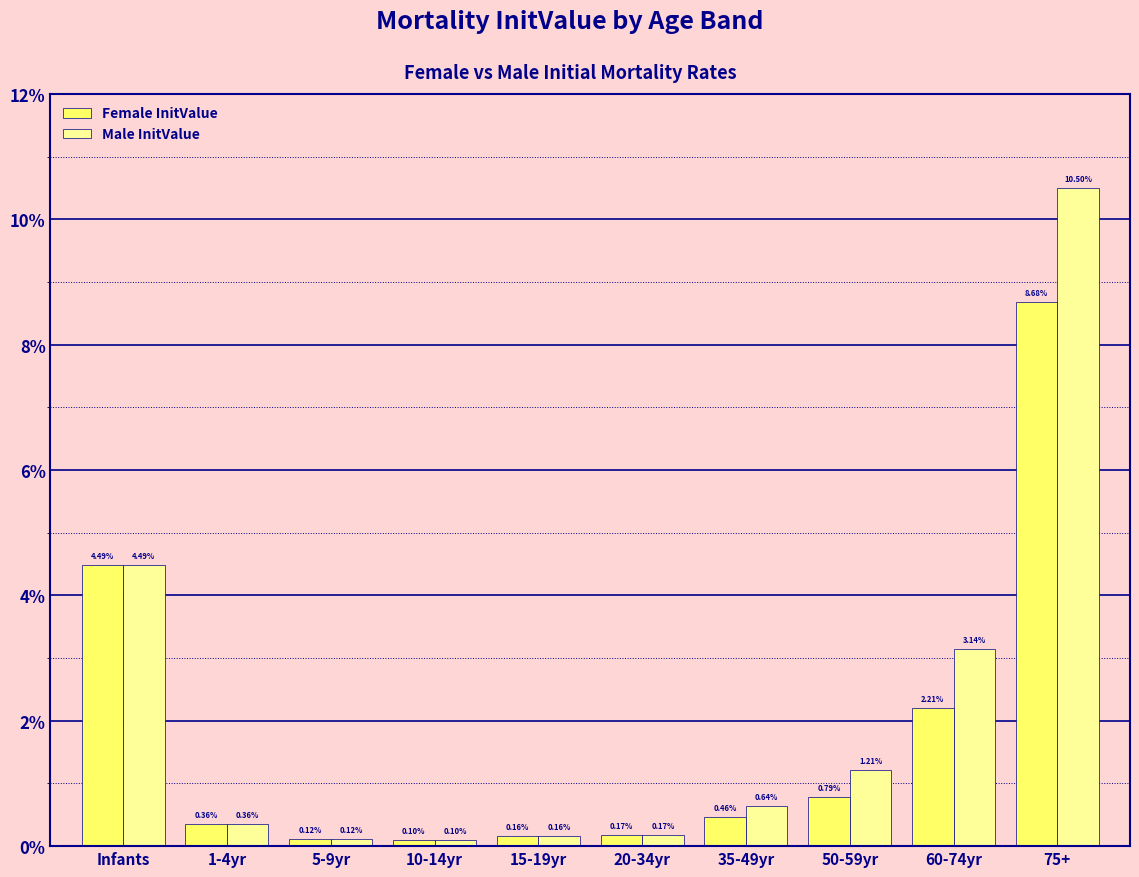

At which label does Female InitValue reach its minimum?

10-14yr